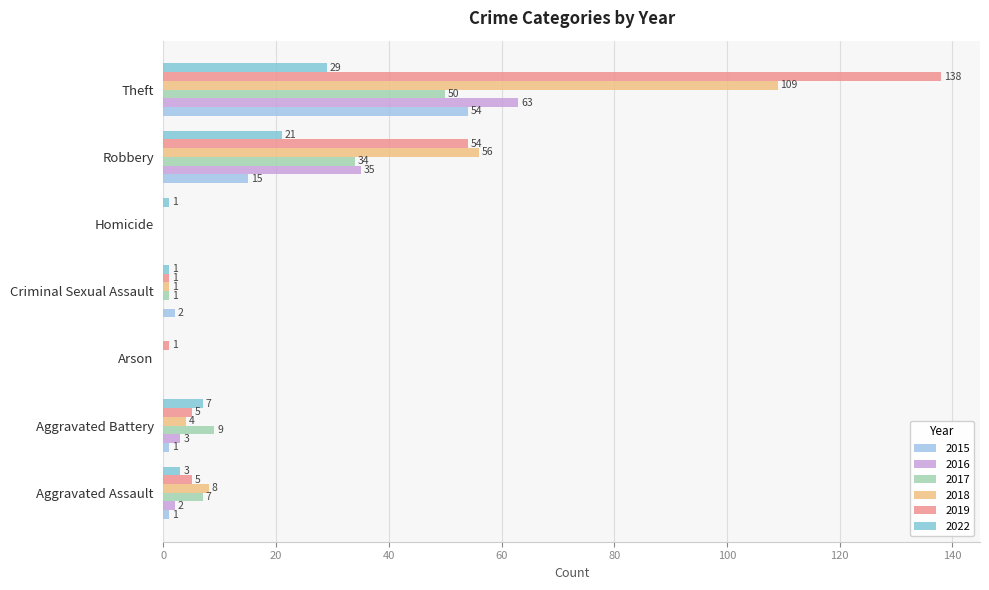

How many distinct data groups are displayed?

6